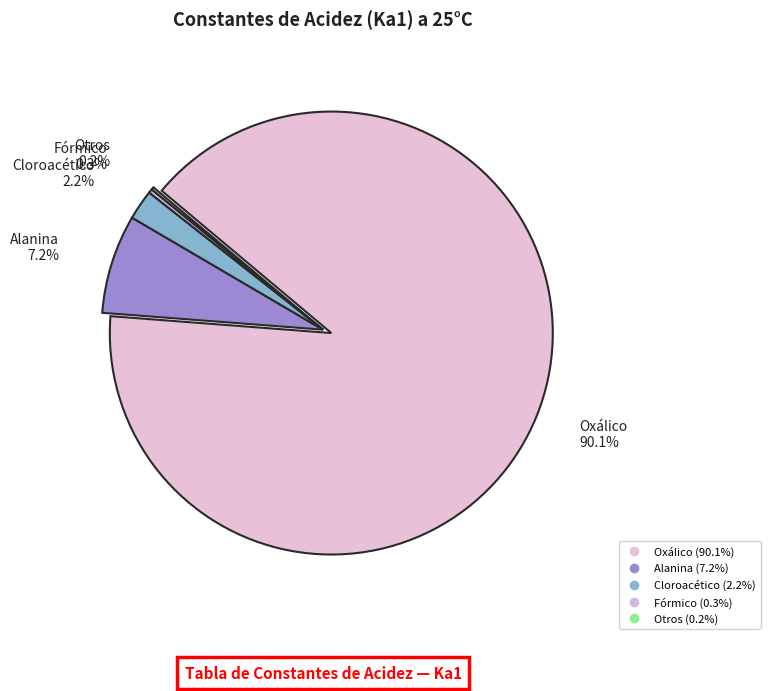

Is it true that Cloroacético is 1% of the pie?

False